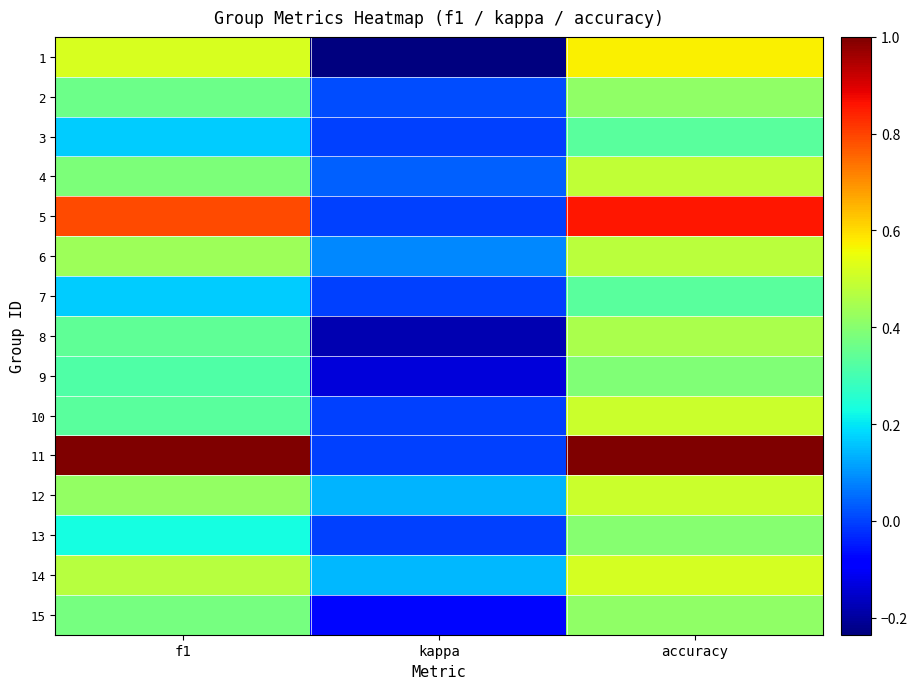

Reading right to left, list all the values displayed in this chart.

1: accuracy=0.6	kappa=-0.2	f1=0.5
2: accuracy=0.4	kappa=0.0	f1=0.4
3: accuracy=0.3	kappa=0.0	f1=0.2
4: accuracy=0.5	kappa=0.0	f1=0.4
5: accuracy=0.9	kappa=0.0	f1=0.8
6: accuracy=0.5	kappa=0.1	f1=0.4
7: accuracy=0.3	kappa=0.0	f1=0.2
8: accuracy=0.5	kappa=-0.2	f1=0.3
9: accuracy=0.4	kappa=-0.1	f1=0.3
10: accuracy=0.5	kappa=0.0	f1=0.3
11: accuracy=1.0	kappa=0.0	f1=1.0
12: accuracy=0.5	kappa=0.1	f1=0.4
13: accuracy=0.4	kappa=0.0	f1=0.2
14: accuracy=0.5	kappa=0.1	f1=0.5
15: accuracy=0.4	kappa=-0.1	f1=0.4